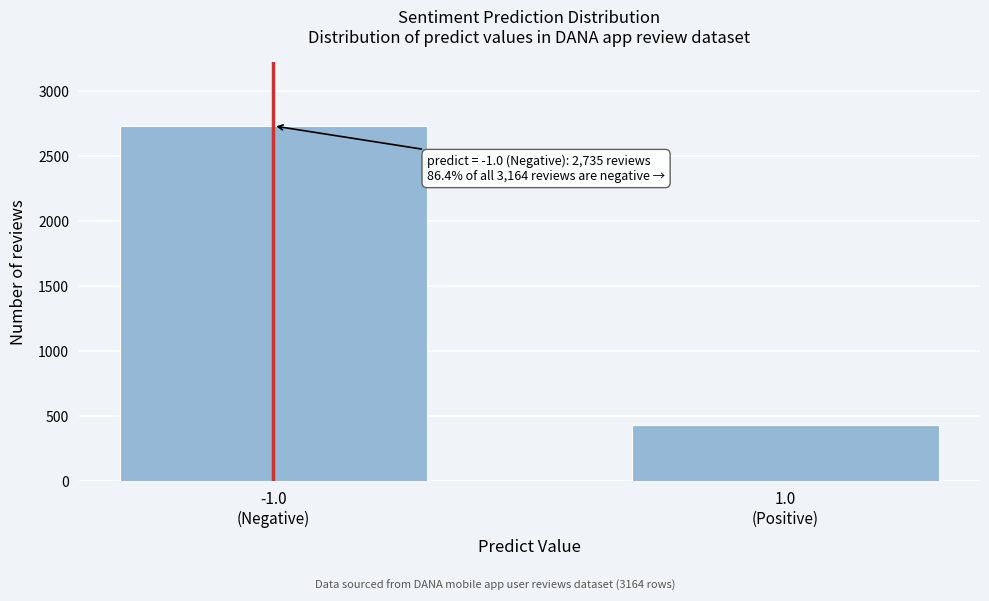

Reading left to right, extract all data points from this chart.

2735	429